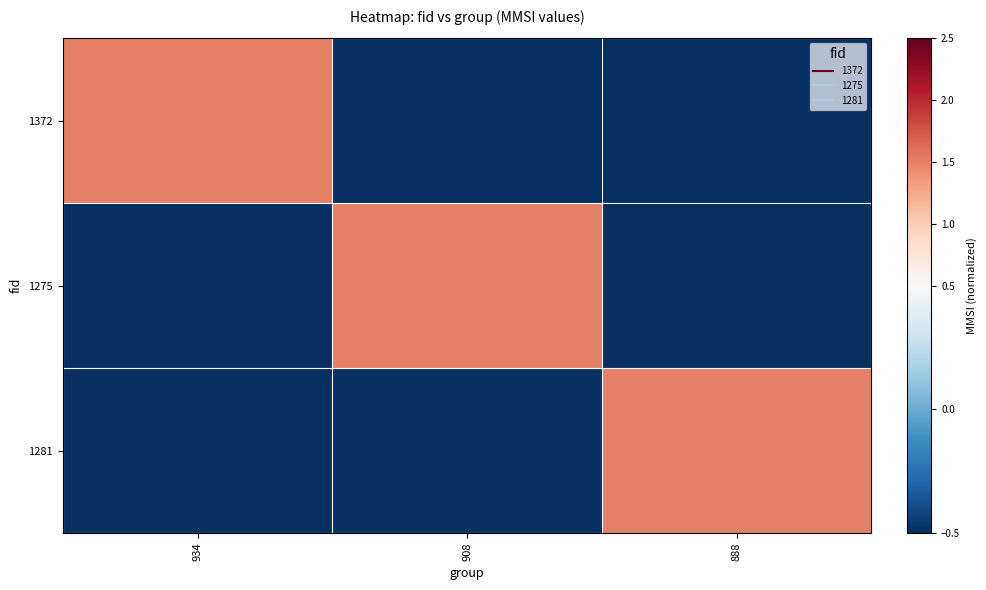

How many categories are shown in the chart?

3